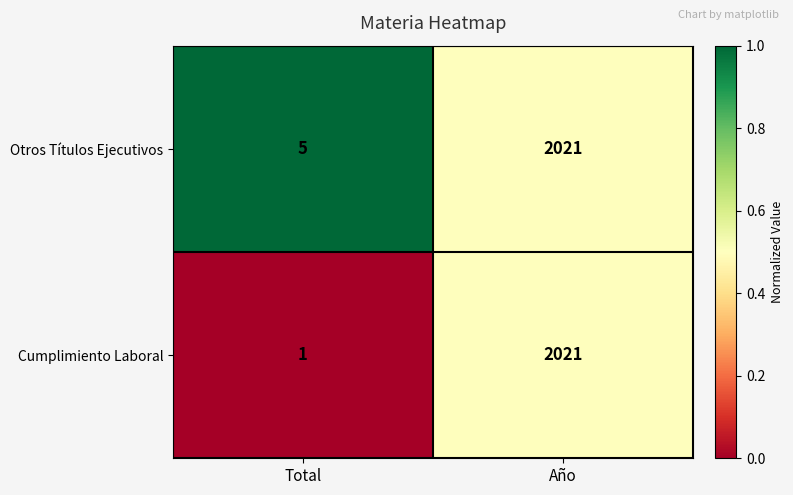

What is the maximum value for Cumplimiento Laboral?

2021